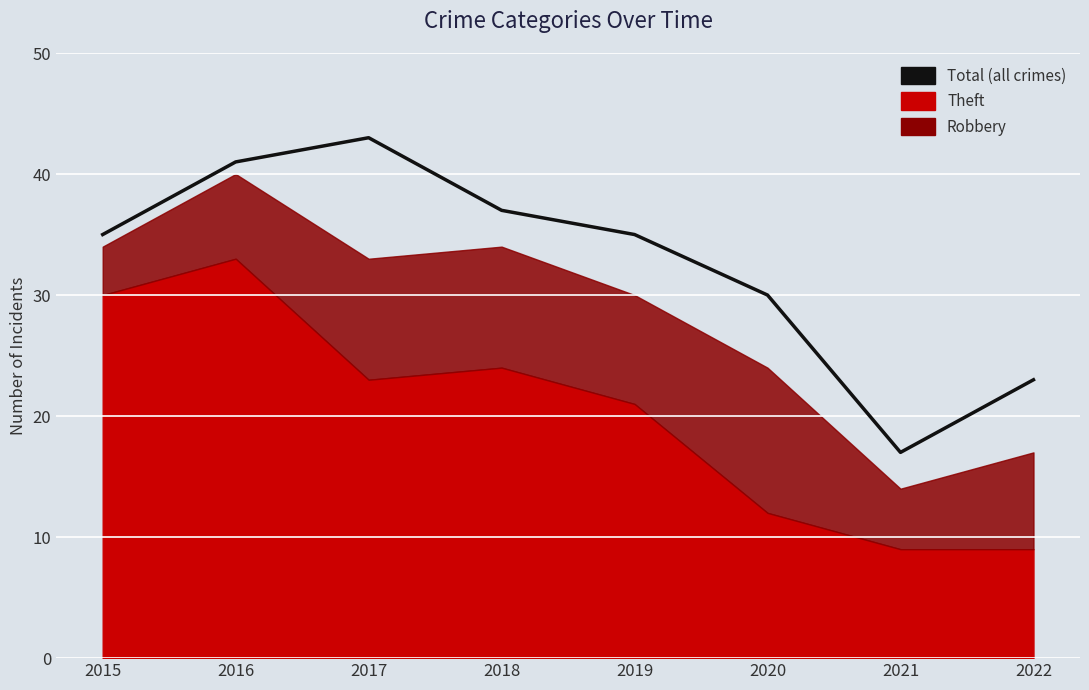

What is the smallest value displayed?

17